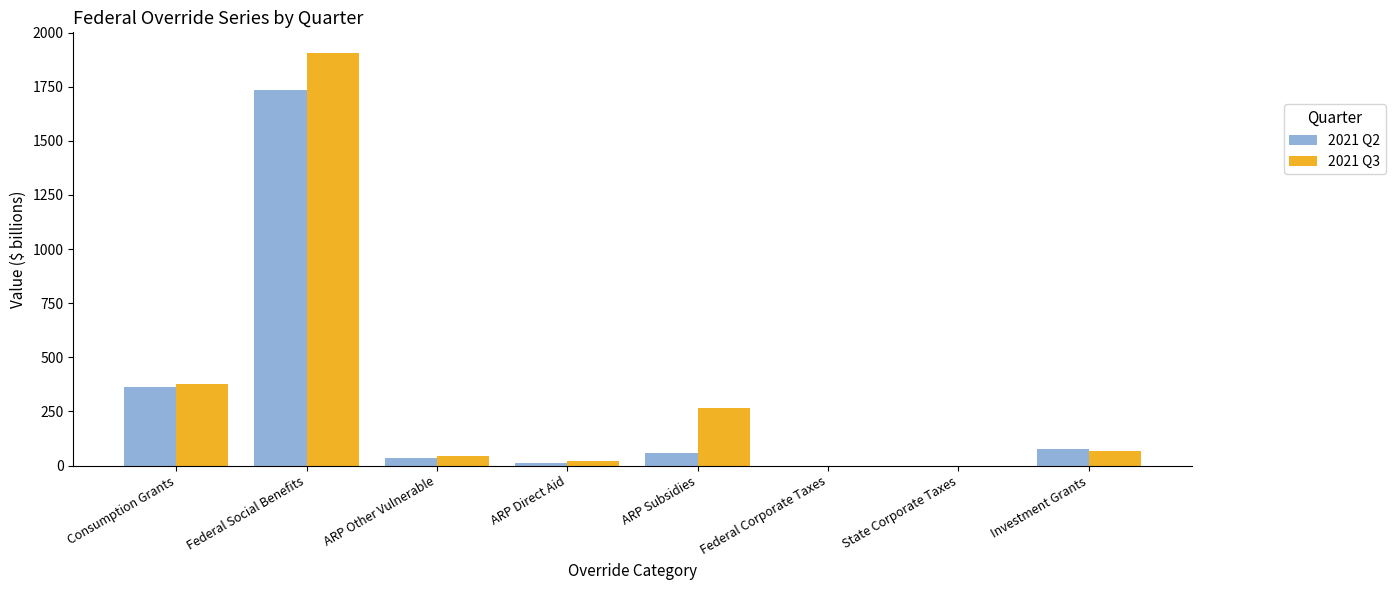

What are all the series names shown in the legend?

2021 Q2, 2021 Q3